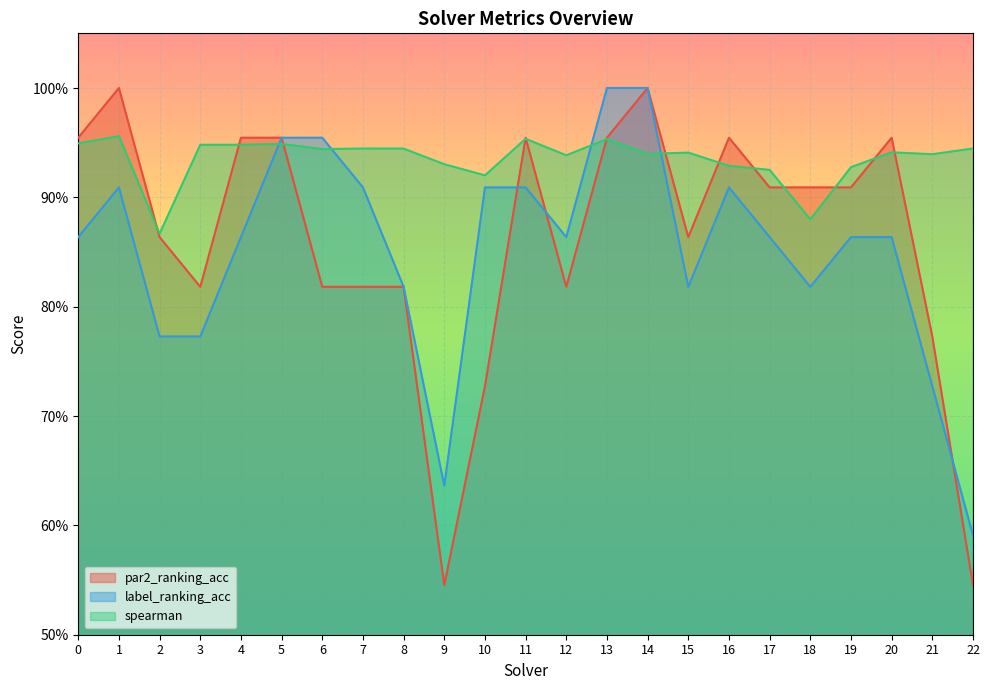

Reading left to right, extract all data points from this chart.

par2_ranking_acc: 0=1.0	1=1.0	2=0.9	3=0.8	4=1.0	5=1.0	6=0.8	7=0.8	8=0.8	9=0.5	10=0.7	11=1.0	12=0.8	13=1.0	14=1.0	15=0.9	16=1.0	17=0.9	18=0.9	19=0.9	20=1.0	21=0.8	22=0.5
label_ranking_acc: 0=0.9	1=0.9	2=0.8	3=0.8	4=0.9	5=1.0	6=1.0	7=0.9	8=0.8	9=0.6	10=0.9	11=0.9	12=0.9	13=1.0	14=1.0	15=0.8	16=0.9	17=0.9	18=0.8	19=0.9	20=0.9	21=0.7	22=0.6
spearman: 0=0.9	1=1.0	2=0.9	3=0.9	4=0.9	5=0.9	6=0.9	7=0.9	8=0.9	9=0.9	10=0.9	11=1.0	12=0.9	13=1.0	14=0.9	15=0.9	16=0.9	17=0.9	18=0.9	19=0.9	20=0.9	21=0.9	22=0.9